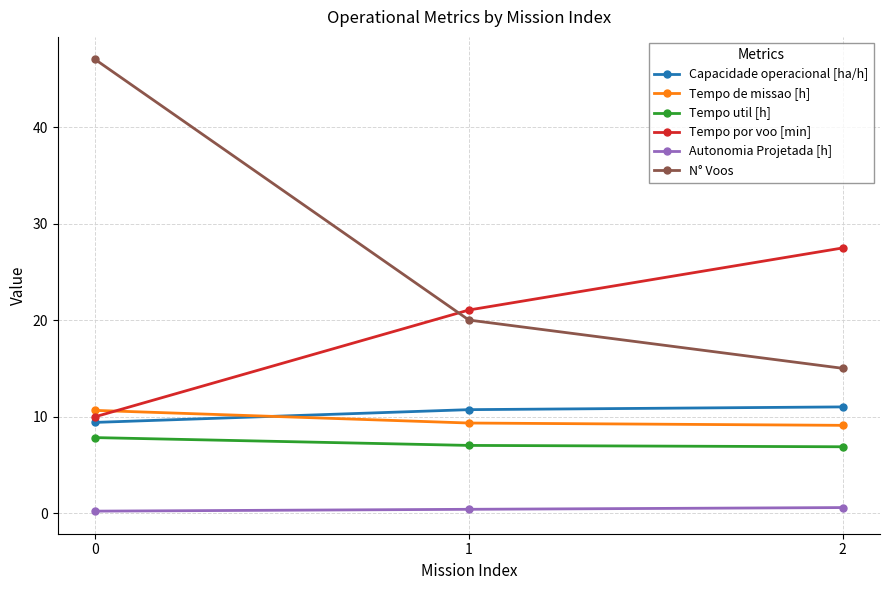

What is the total value across all series at 1?

68.5